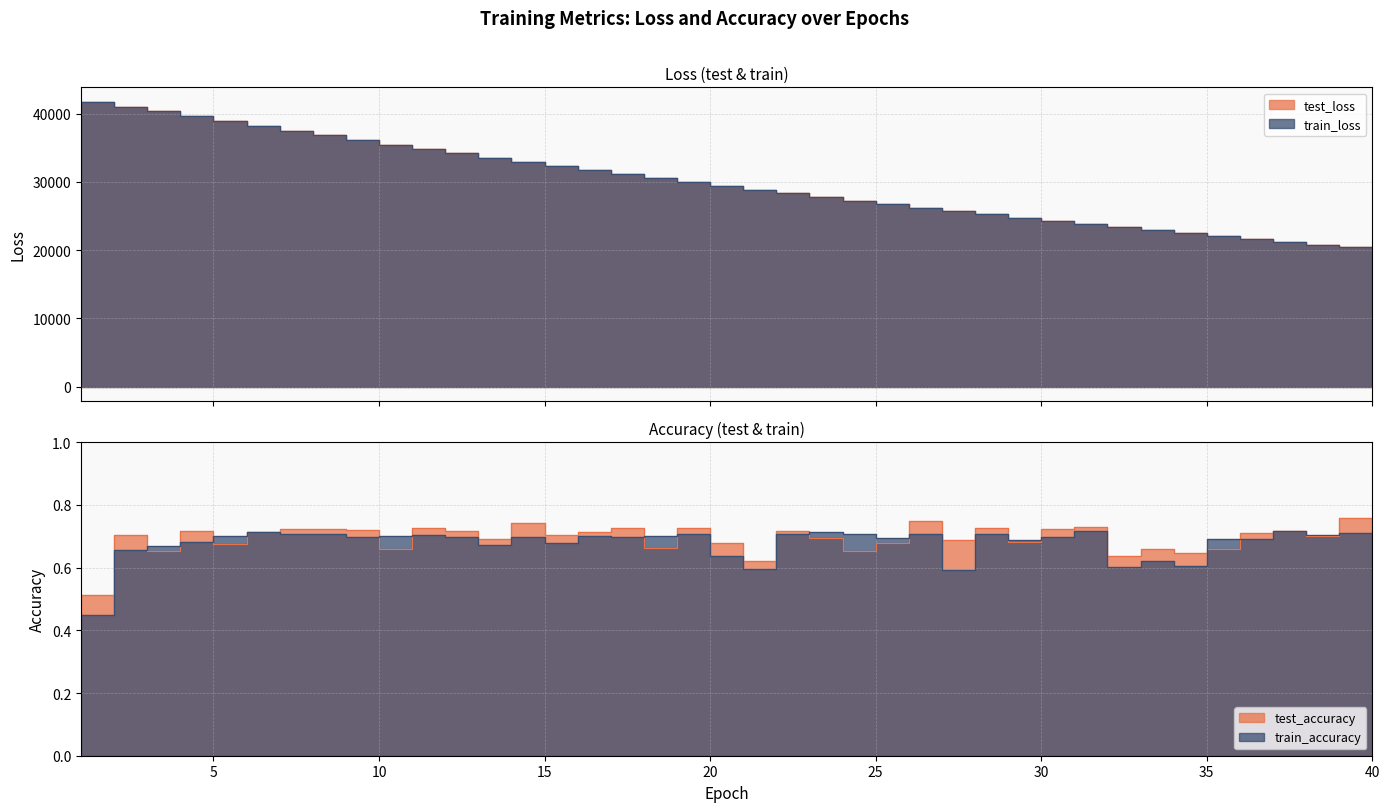

Which label corresponds to the smallest value in the chart?

1